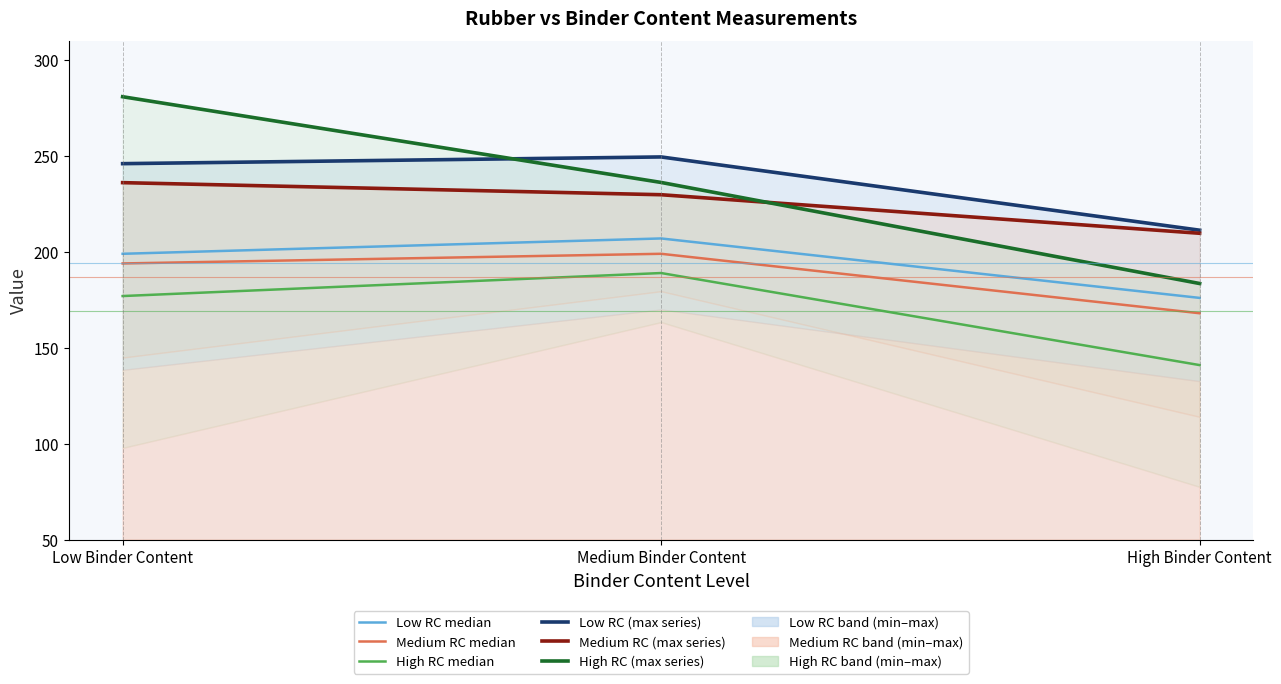

The value of Low RC (max series) at High Binder Content is 211.3. True or false?

True